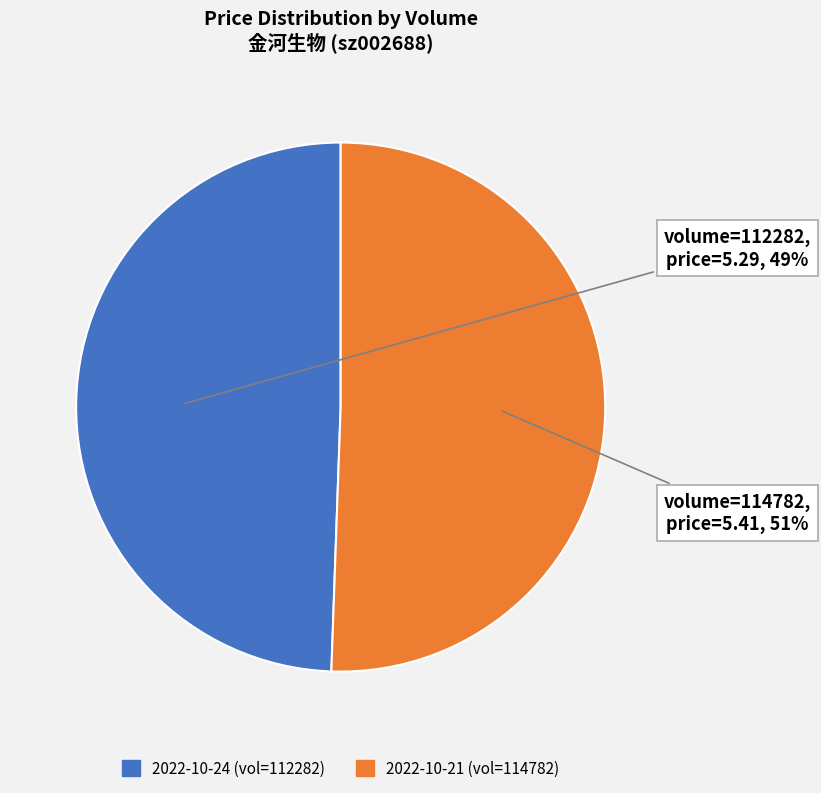

Is there any slice that represents more than half of the pie?

Yes